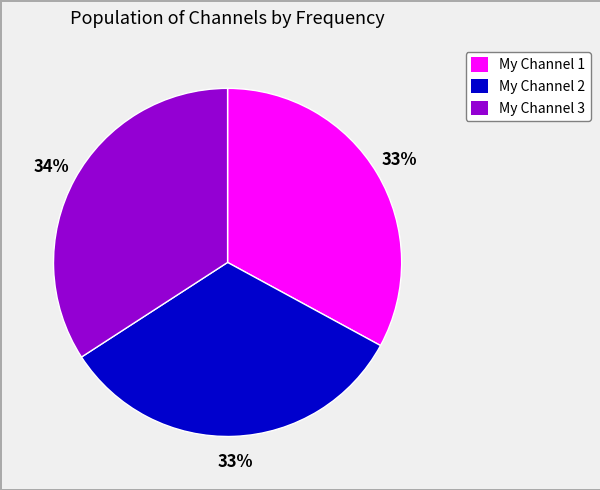

Which slice is the largest?

My Channel 3